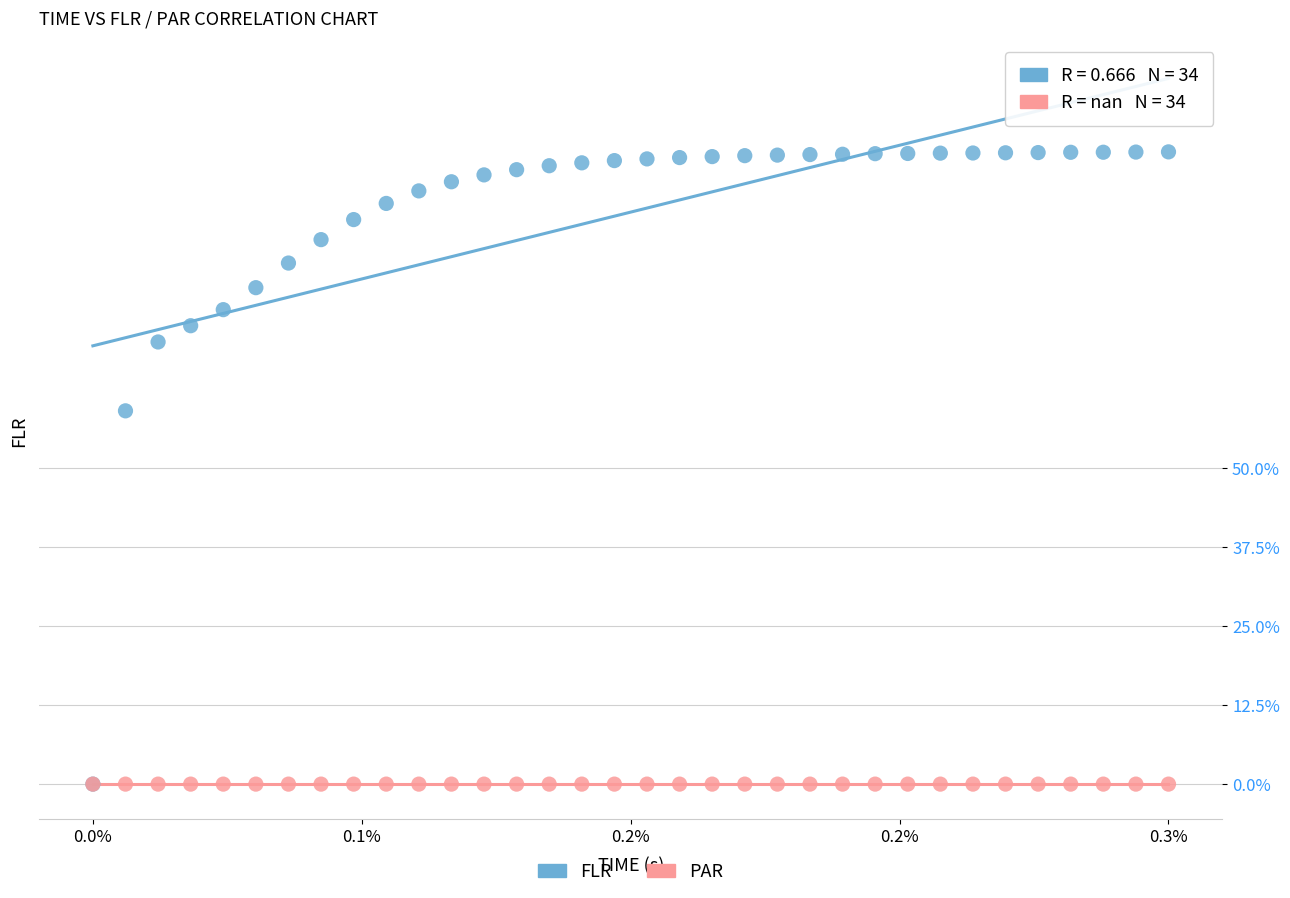

What are all the series names shown in the legend?

FLR, PAR